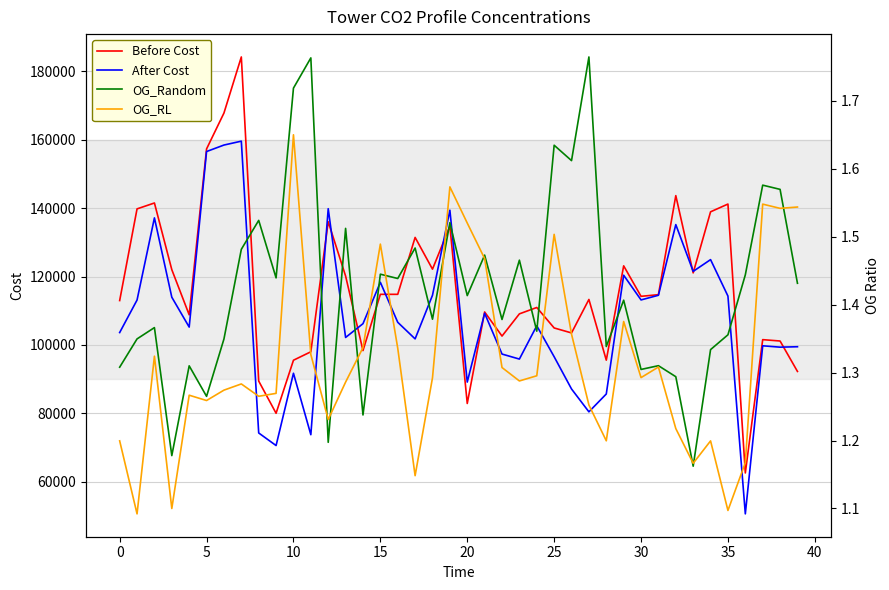

Reading left to right, what are all the values shown in this chart?

Before Cost: 112976.2	139797.4	141522.4	122011.4	108802.7	157339.8	167834.9	184249.4	89418.4	79997.5	95515.6	97987.6	136035.9	120150.6	98336.8	114795.7	114798.1	131447.1	122160.2	134750.0	82861.4	109636.0	102583.3	109080.4	110946.0	104956.9	103504.2	113297.8	95543.0	123130.2	114212.2	114695.3	143673.6	121072.8	138939.6	141209.6	62530.4	101537.2	101137.8	92235.0
After Cost: 103613.1	113129.4	137163.1	113949.4	105212.9	156576.8	158474.6	159612.7	74233.5	70553.7	91699.5	73724.6	139850.8	102179.7	106208.7	118311.6	106615.3	101760.6	114524.4	139415.0	89118.9	109257.2	97322.3	95852.4	105598.2	96536.2	87104.1	80416.2	85639.1	120384.1	113159.2	114523.2	135197.9	121514.9	124949.7	114285.8	50559.8	99737.9	99337.7	99463.6
OG_Random: 1.3	1.3	1.4	1.2	1.3	1.3	1.3	1.5	1.5	1.4	1.7	1.8	1.2	1.5	1.2	1.4	1.4	1.5	1.4	1.5	1.4	1.5	1.4	1.5	1.4	1.6	1.6	1.8	1.3	1.4	1.3	1.3	1.3	1.2	1.3	1.4	1.4	1.6	1.6	1.4
OG_RL: 1.2	1.1	1.3	1.1	1.3	1.3	1.3	1.3	1.3	1.3	1.6	1.3	1.2	1.3	1.3	1.5	1.3	1.1	1.3	1.6	1.5	1.5	1.3	1.3	1.3	1.5	1.4	1.3	1.2	1.4	1.3	1.3	1.2	1.2	1.2	1.1	1.2	1.5	1.5	1.5